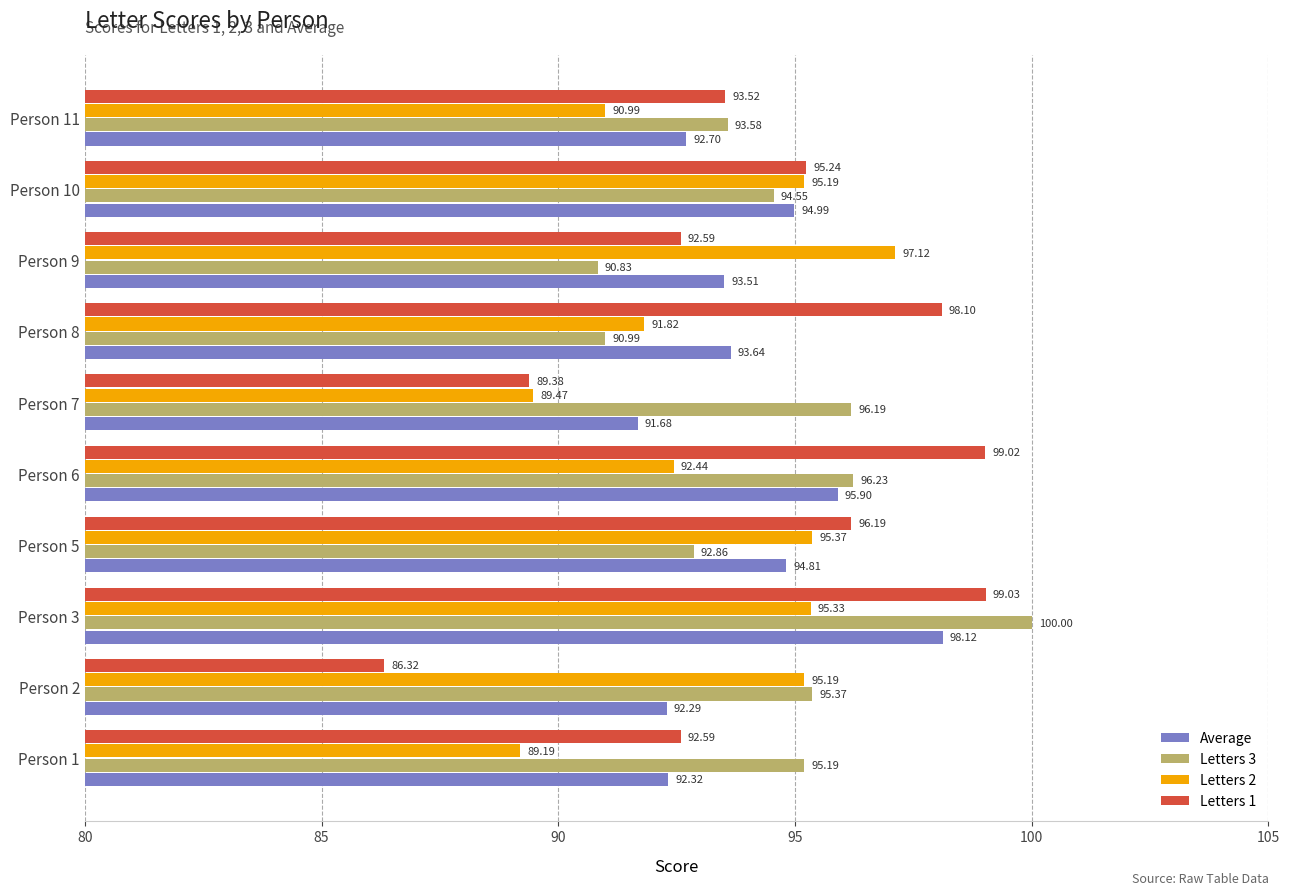

What is the average value of the Letters 3 series?

94.6